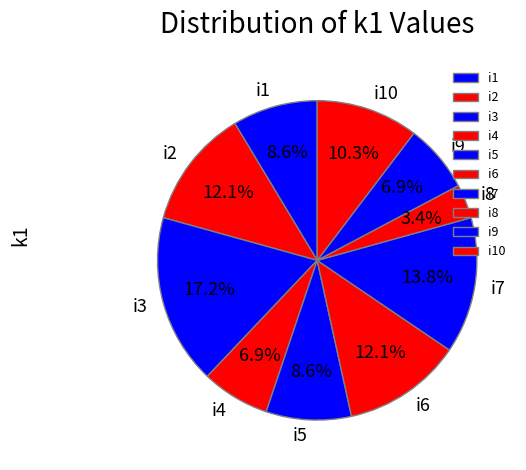

Is it true that i3 is 17% of the pie?

True